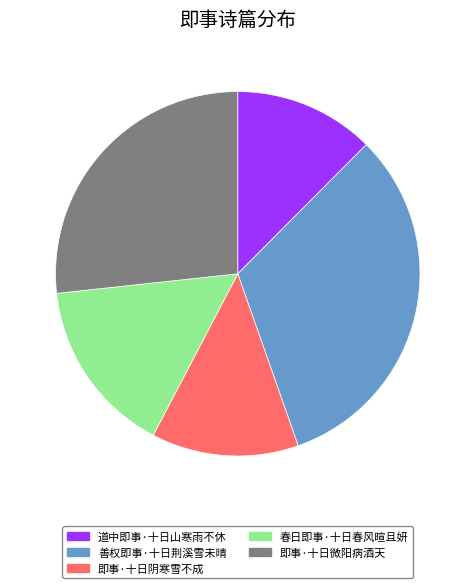

What is the largest slice in the pie chart?

善权即事·十日荆溪雪未晴